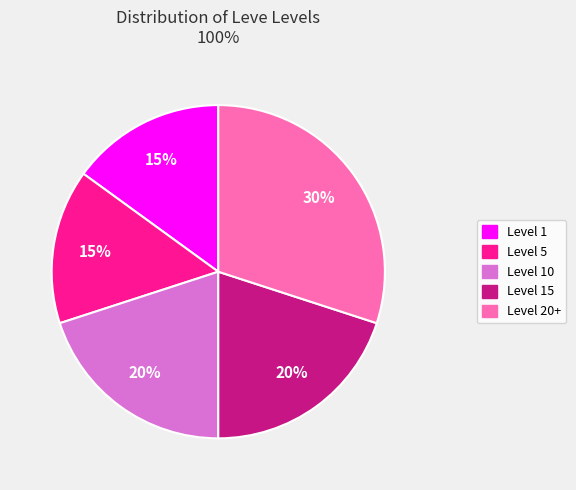

Combined, do Level 1 and Level 15 account for over 50%?

No